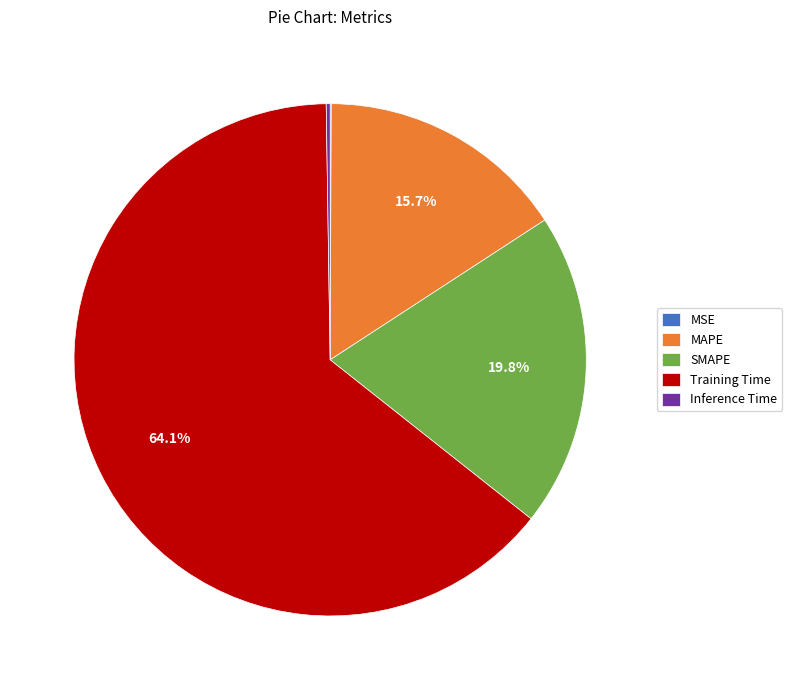

Which slice is the largest?

Training Time